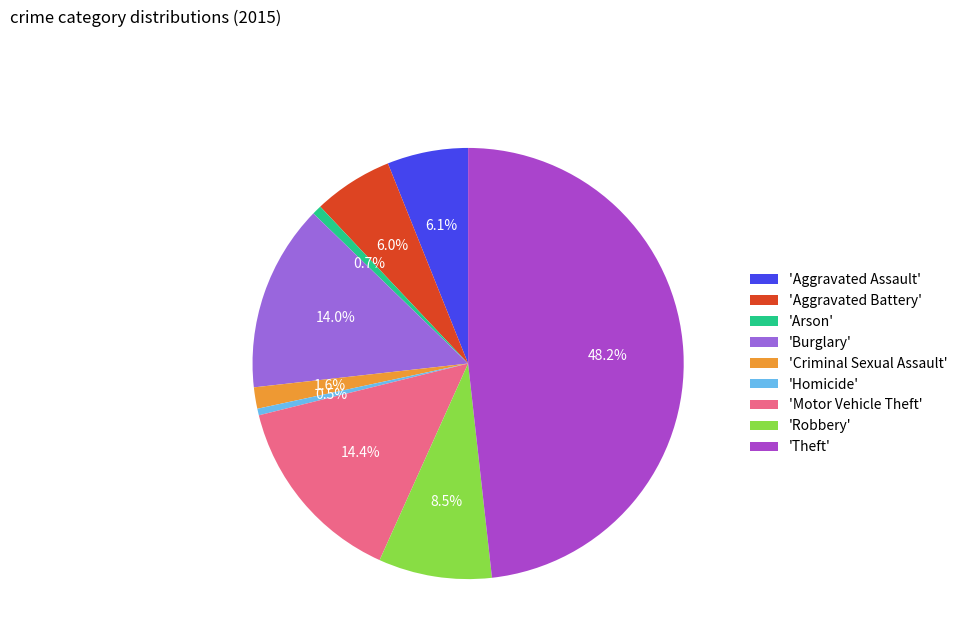

Which has a higher value, 'Homicide' or 'Burglary'?

'Burglary'